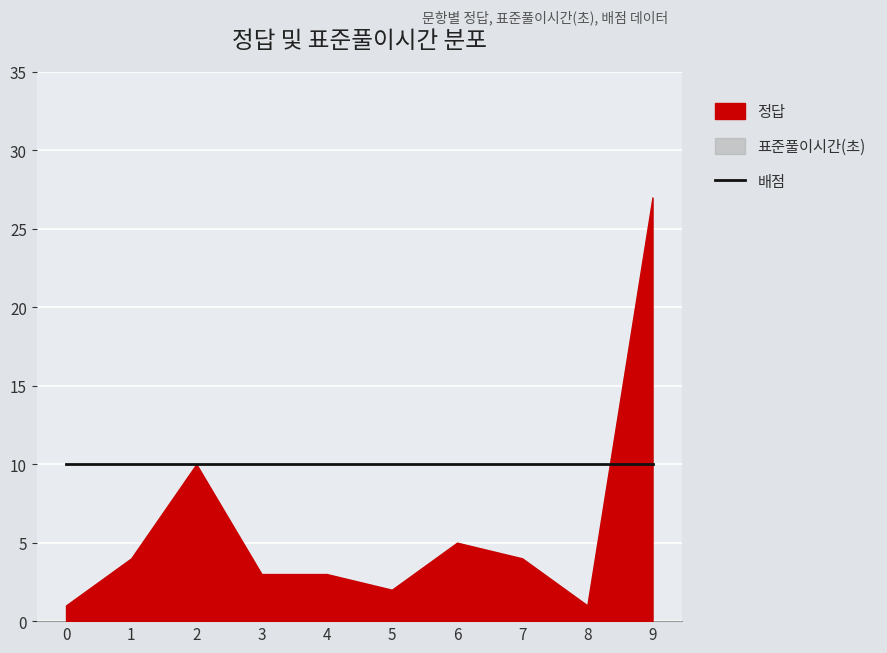

Rank the series by their maximum value, from lowest to highest.

배점, 정답, 표준풀이시간(초)